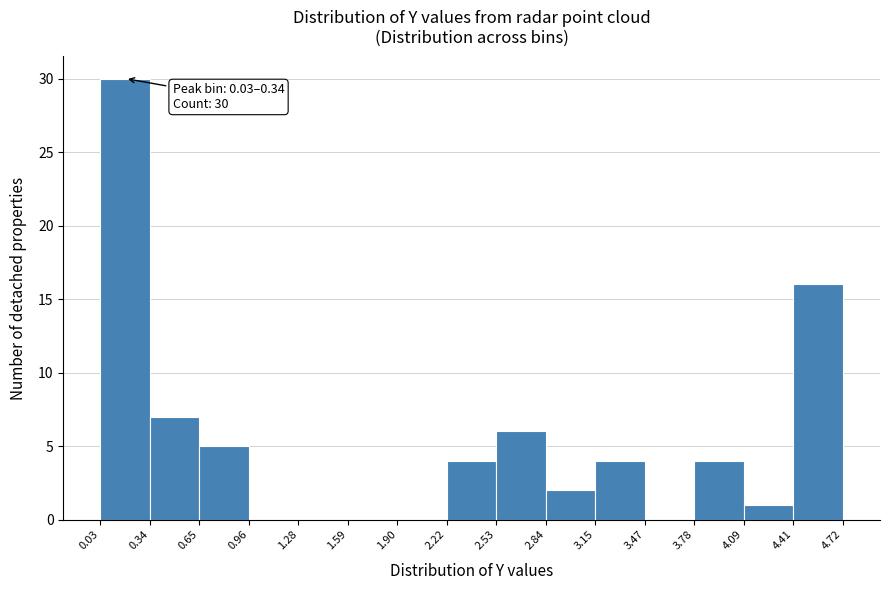

Which range on the x-axis has the tallest bar?

0.03 to 0.34